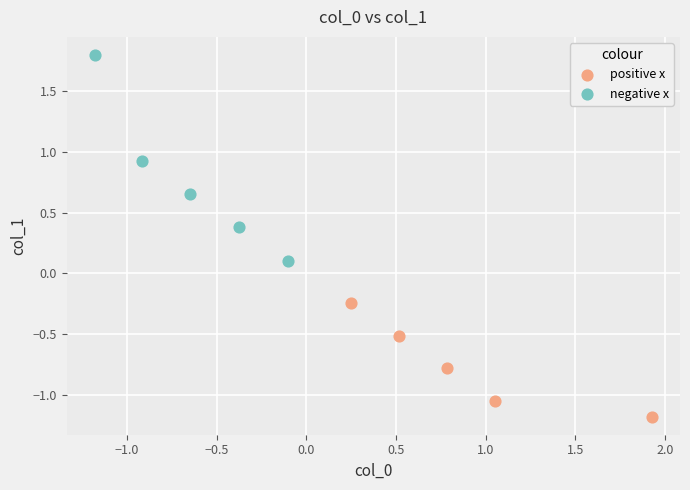

Which series contains the lowest Y value?

positive x